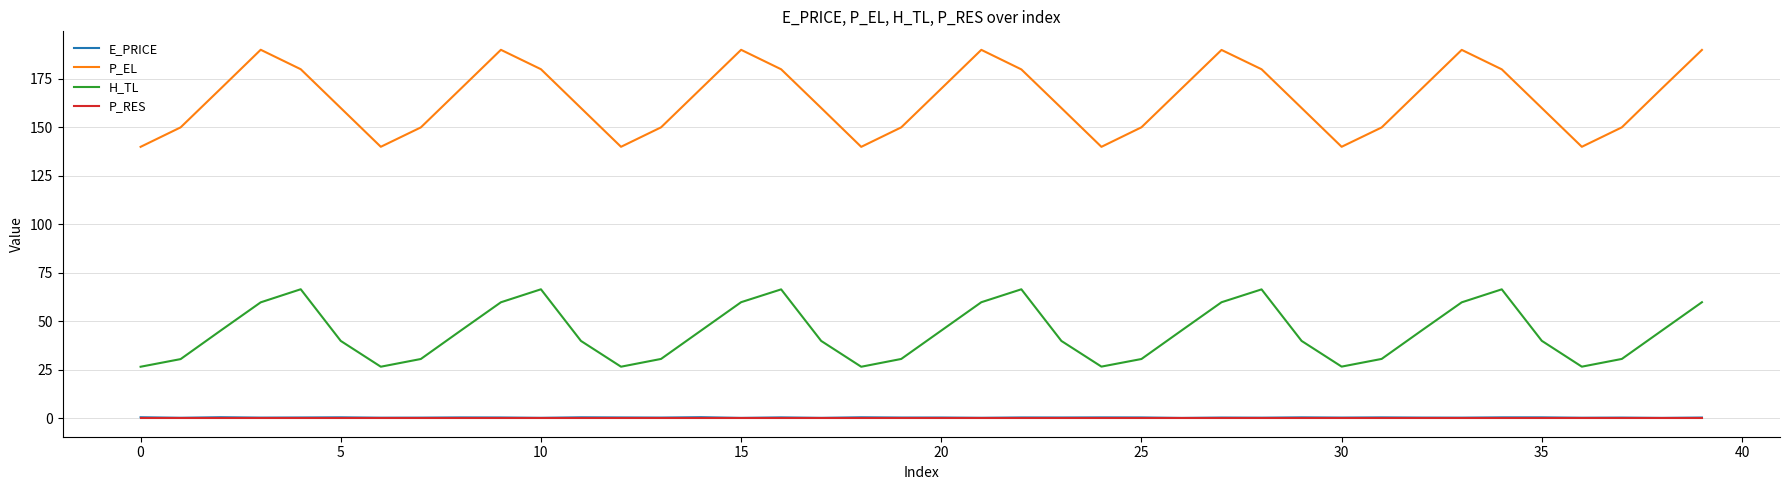

In E_PRICE, how many points are lower than both neighbors (excluding endpoints)?

16